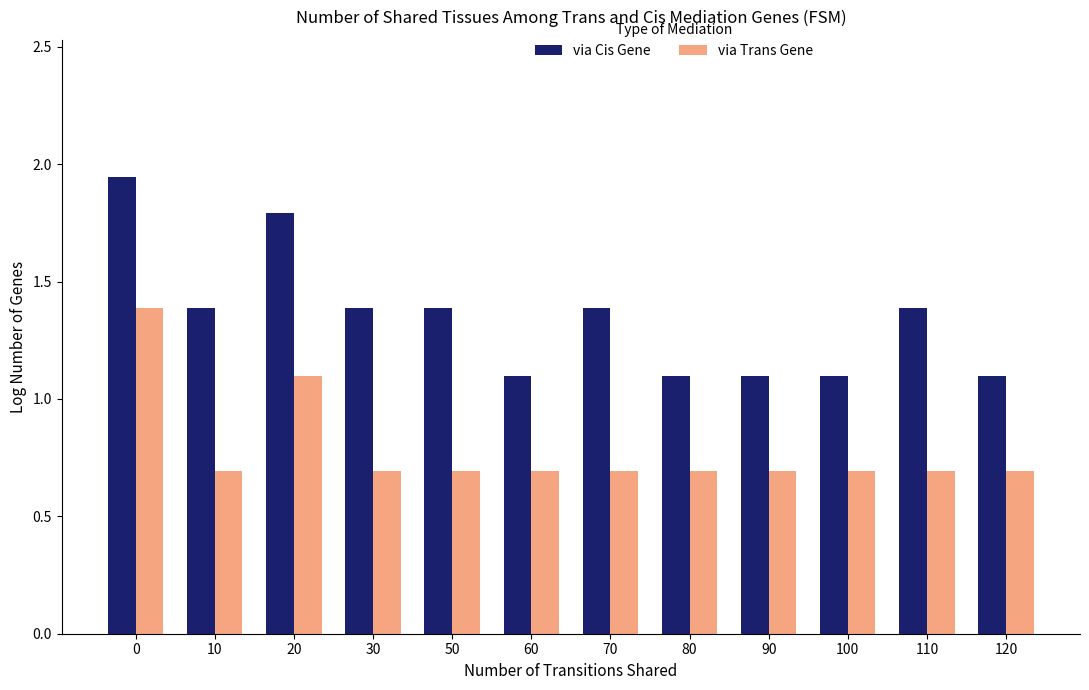

How many series are shown in this chart?

2